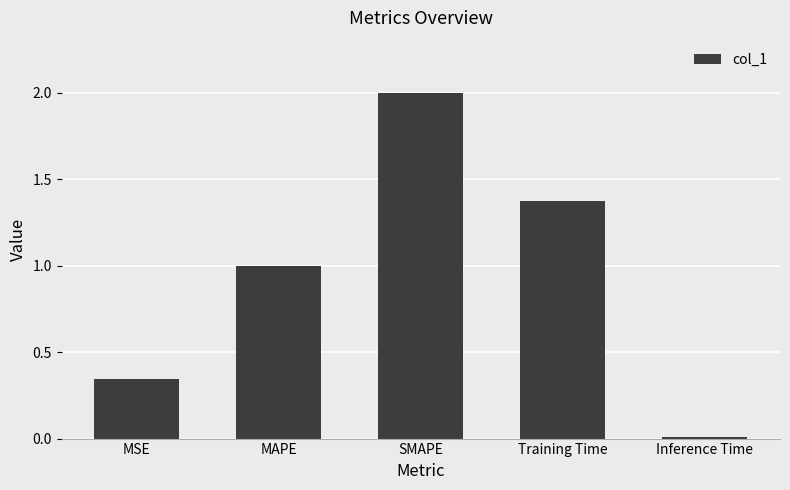

True or false: the data shows 1.0 at MAPE.

True